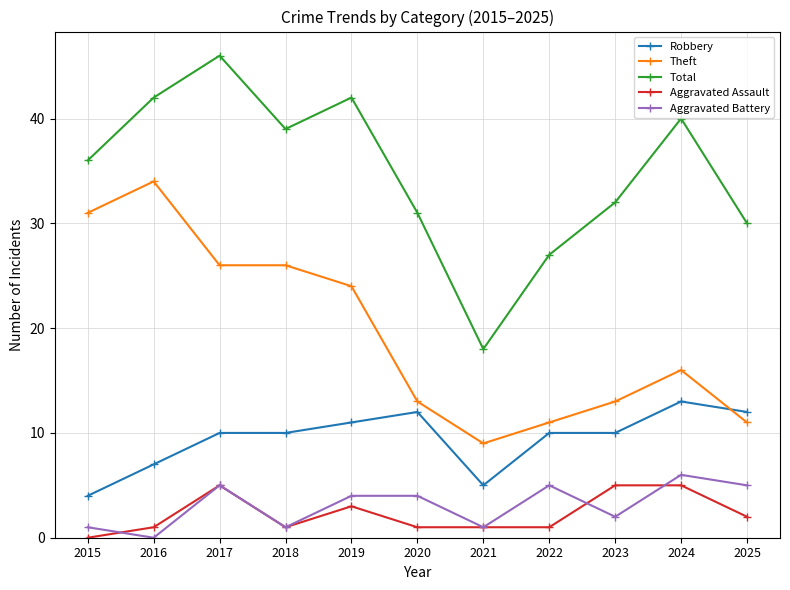

What is the total value across all series at 2015?

72